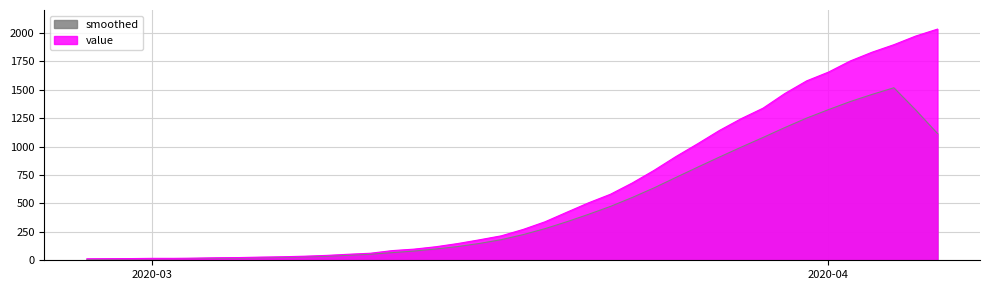

What is the difference between the maximum and minimum values?

2019